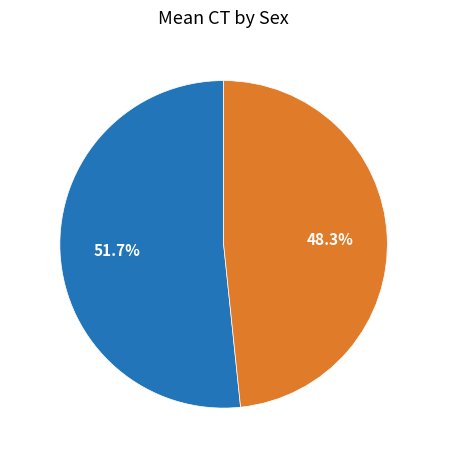

To the nearest percent, what is the difference between the largest and smallest slice percentages?

3%